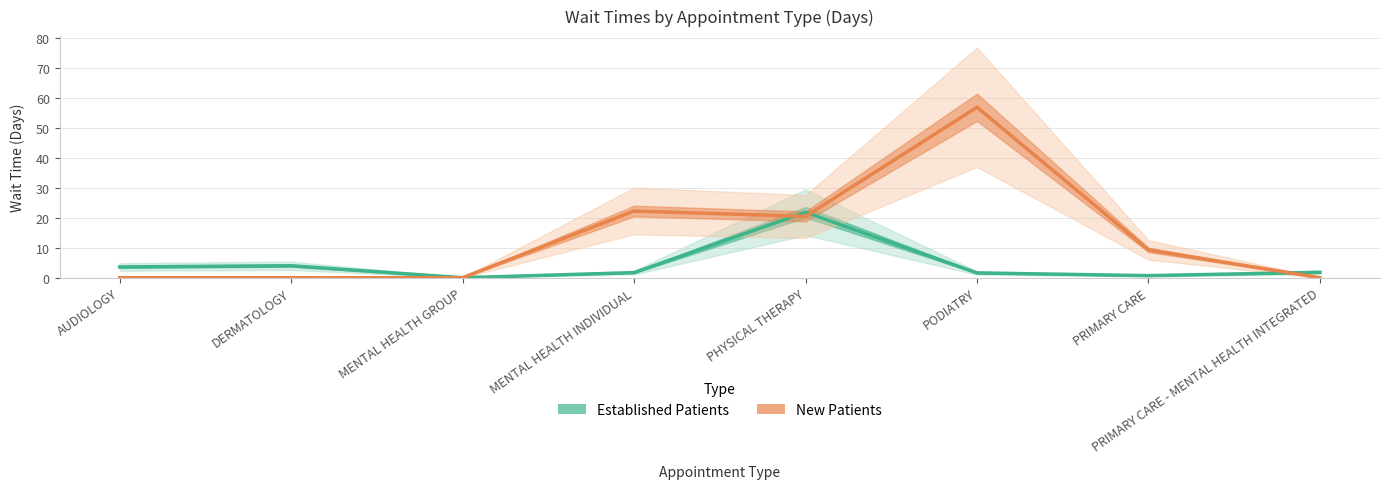

Reading left to right, what are all the values shown in this chart?

Established Patients: 3.6	4.0	0.0	1.7	21.9	1.6	0.7	1.8
New Patients: 0.0	0.0	0.0	22.3	20.5	57.0	9.3	0.0